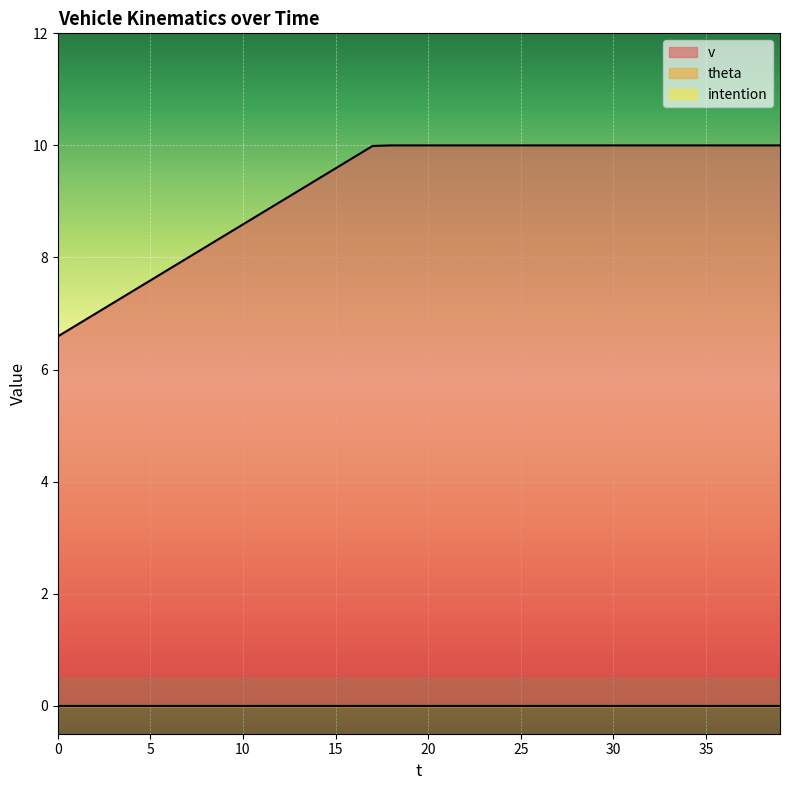

Rank the series by their maximum value, from lowest to highest.

theta, intention, v